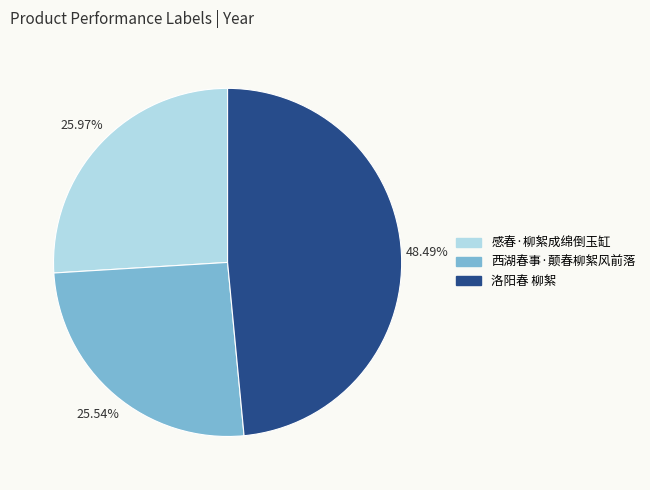

What portion of the pie excludes 感春·柳絮成绵倒玉缸?

74.0%